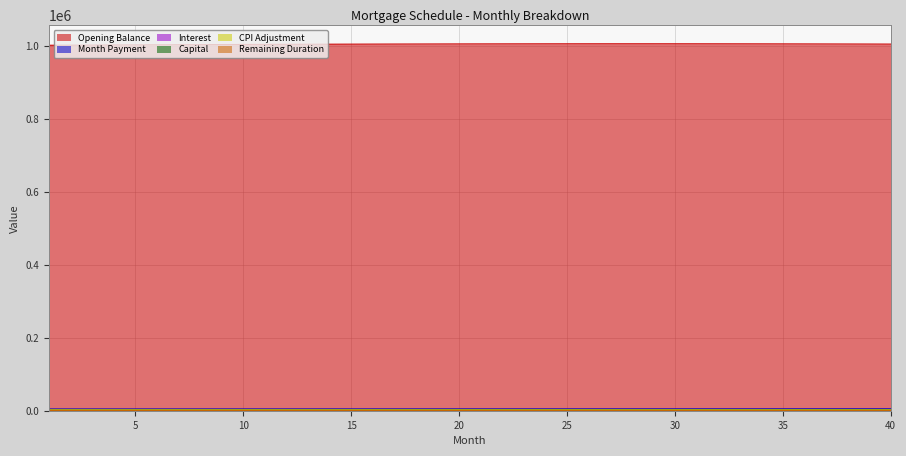

True or false: cpi and opening_balance intersect in this chart.

False